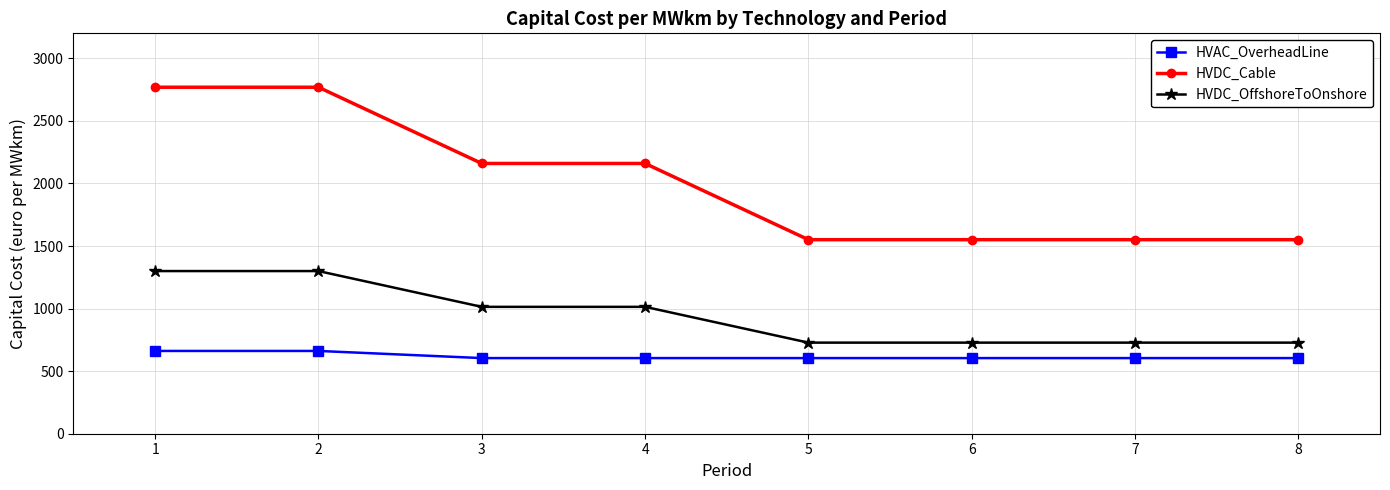

What is the greatest value displayed?

2769.2